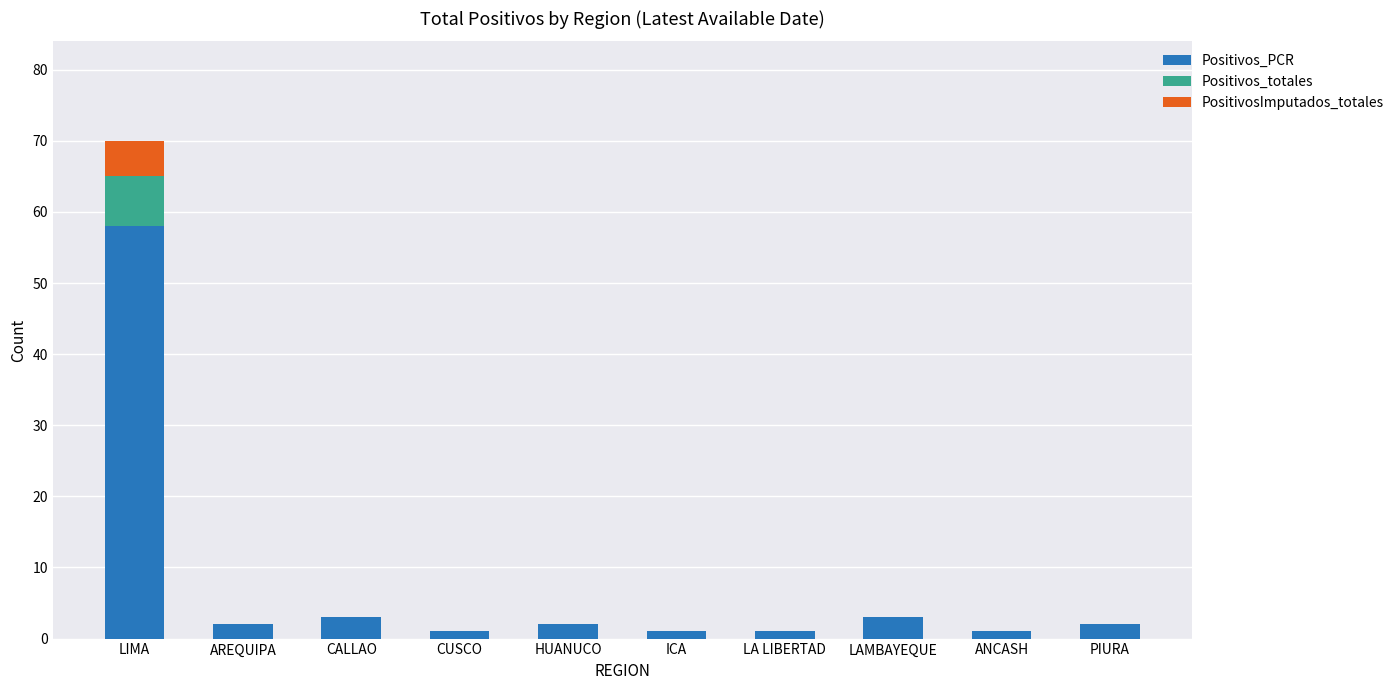

Is it true that Positivos_PCR equals 3 at CALLAO?

True